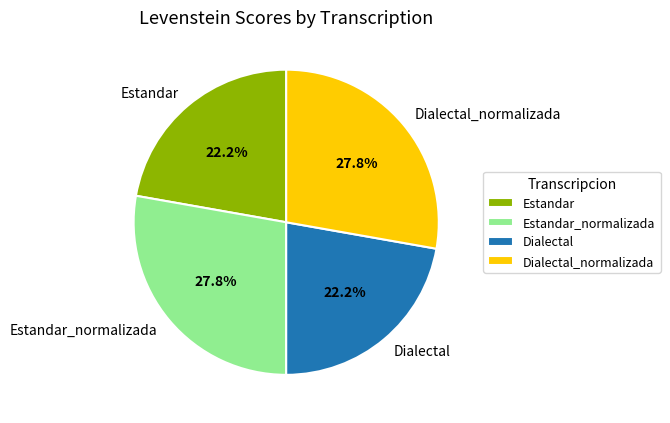

Between Dialectal and Estandar_normalizada, which is larger?

Estandar_normalizada